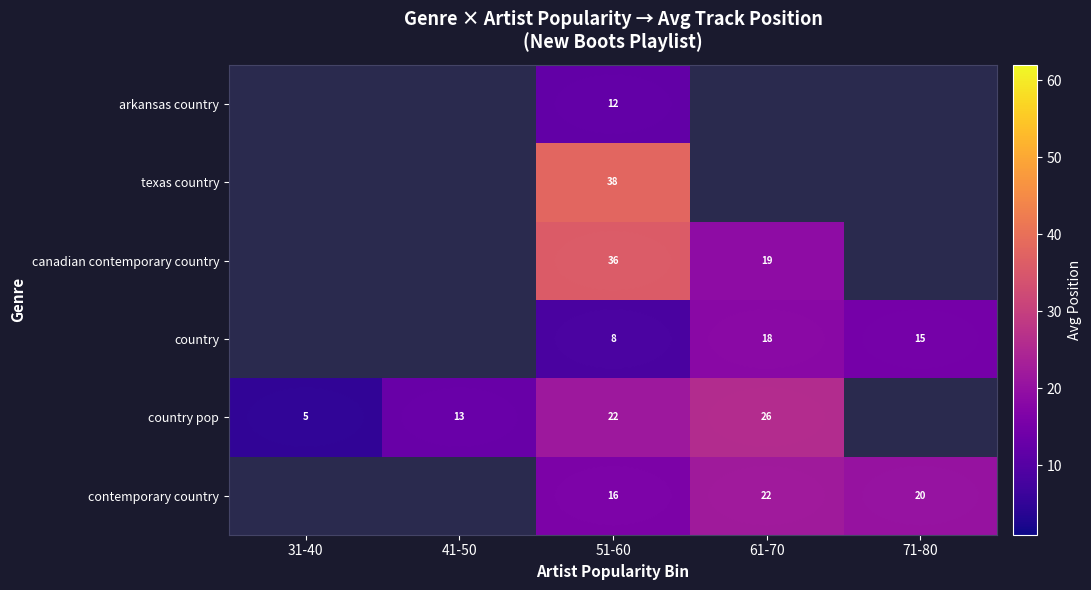

Is it true that country pop equals 26.0 at 61-70?

True